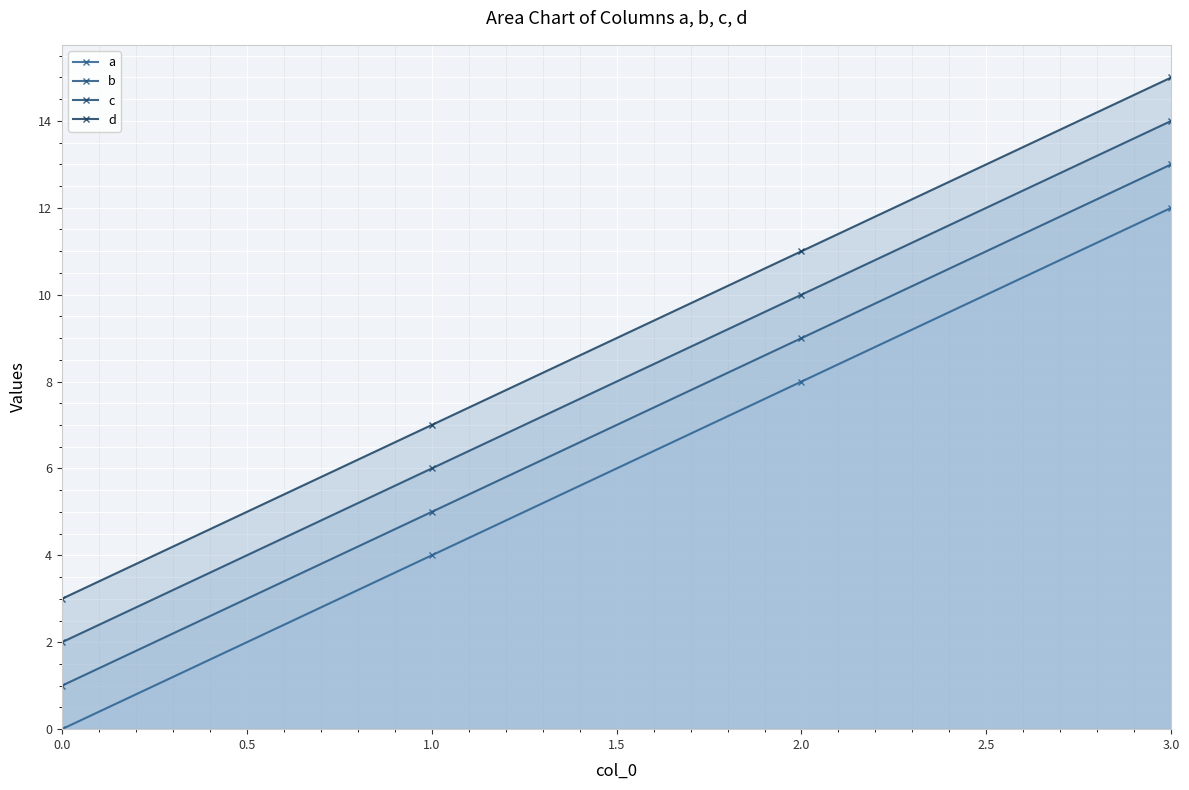

Which category has the highest value in the d series?

3.0